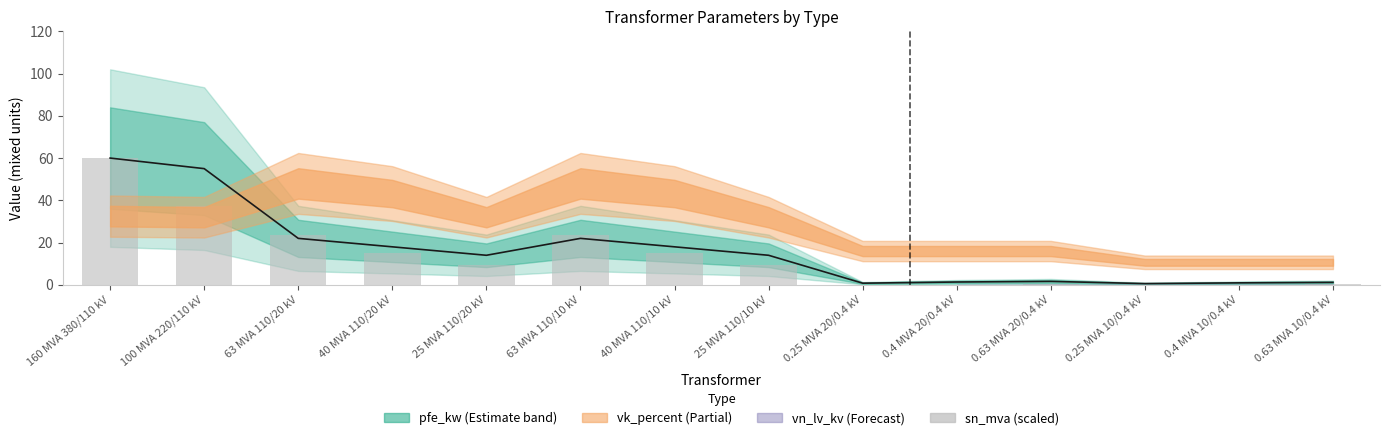

Read the pfe_kw value at 0.63 MVA 10/0.4 kV.

1.2